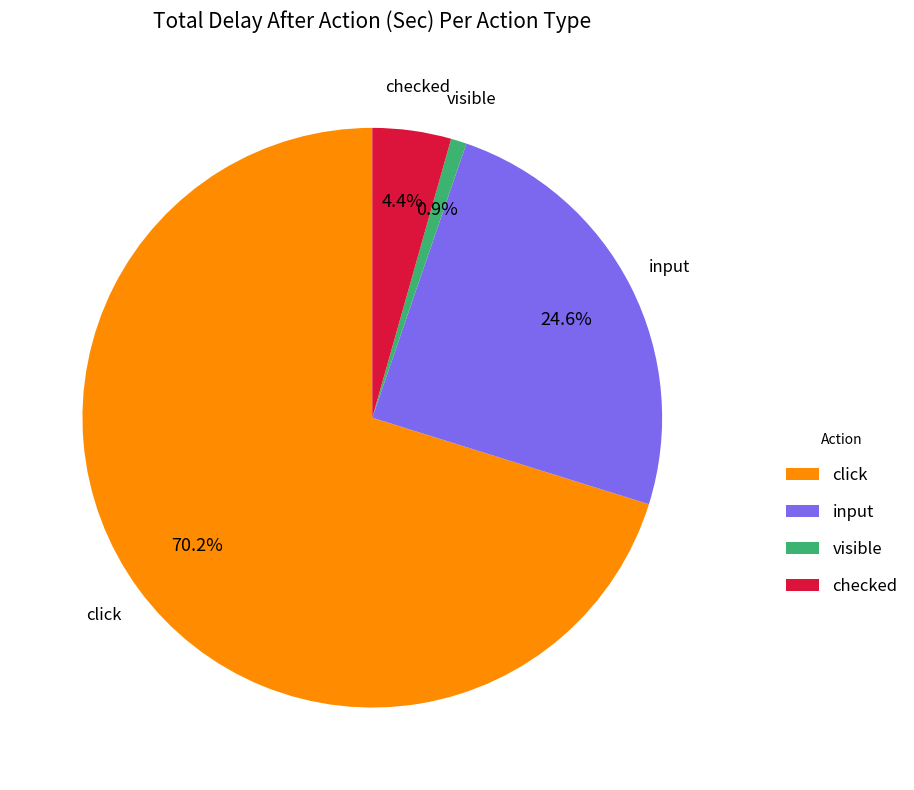

How many slices are in this pie chart?

4